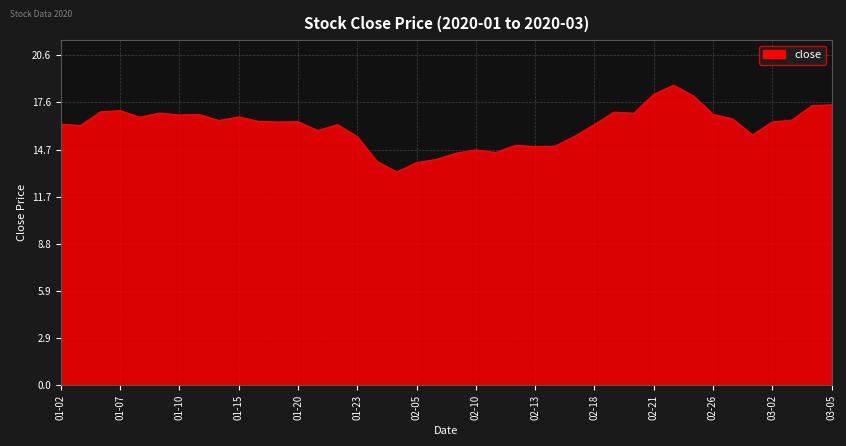

What is the smallest value displayed?

13.3